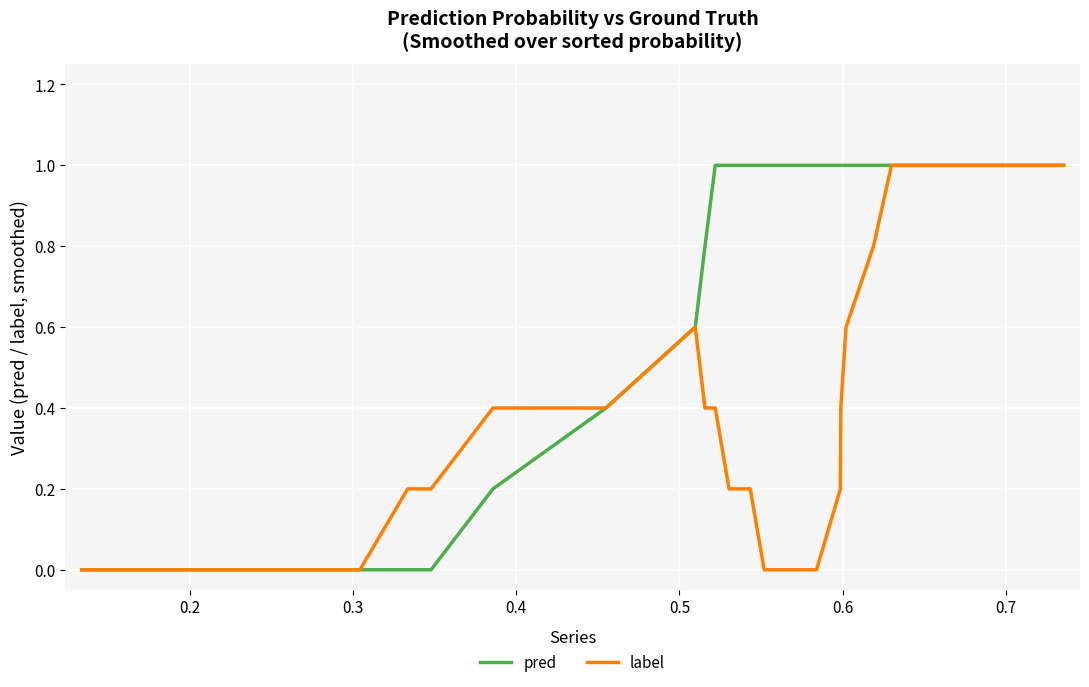

Reading left to right, transcribe all the data shown in this chart.

pred: 0.0	0.0	0.0	0.0	0.0	0.0	0.0	0.0	0.0	0.0	0.0	0.0	0.2	0.4	0.6	0.8	1.0	1.0	1.0	1.0	1.0	1.0	1.0	1.0	1.0	1.0	1.0	1.0	1.0	1.0	1.0	1.0	1.0	1.0	1.0	1.0
label: 0.0	0.0	0.0	0.0	0.0	0.0	0.0	0.0	0.0	0.0	0.2	0.2	0.4	0.4	0.6	0.4	0.4	0.2	0.2	0.0	0.0	0.0	0.2	0.4	0.6	0.8	1.0	1.0	1.0	1.0	1.0	1.0	1.0	1.0	1.0	1.0